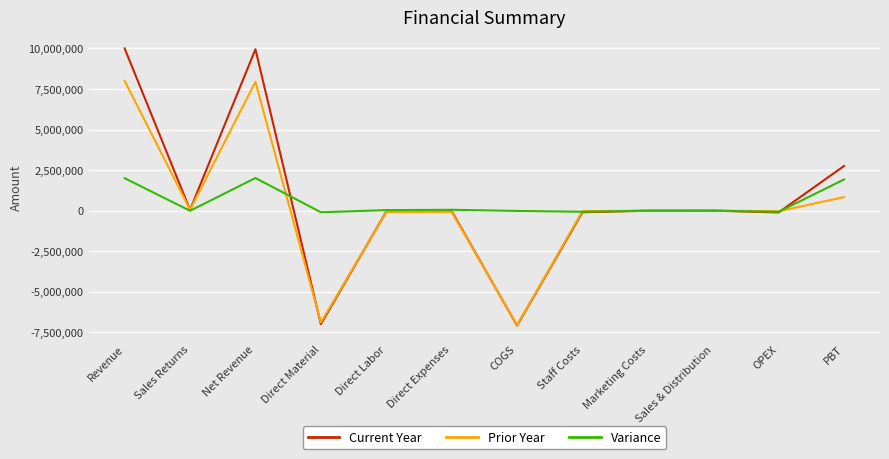

Rank the series by their maximum value, from highest to lowest.

Current Year, Prior Year, Variance